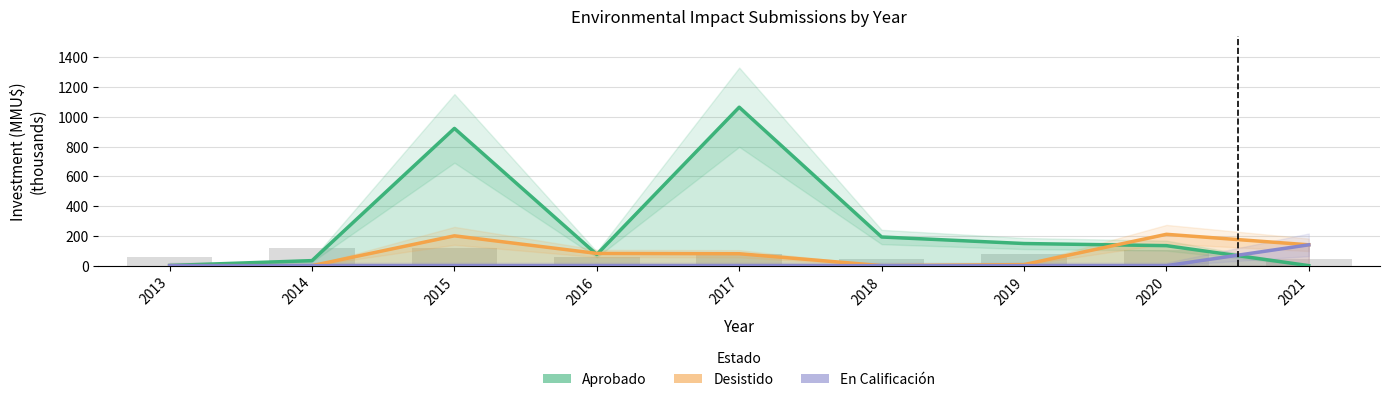

Rank the series at 2020 from highest to lowest value.

Desistido, Aprobado, En Calificación